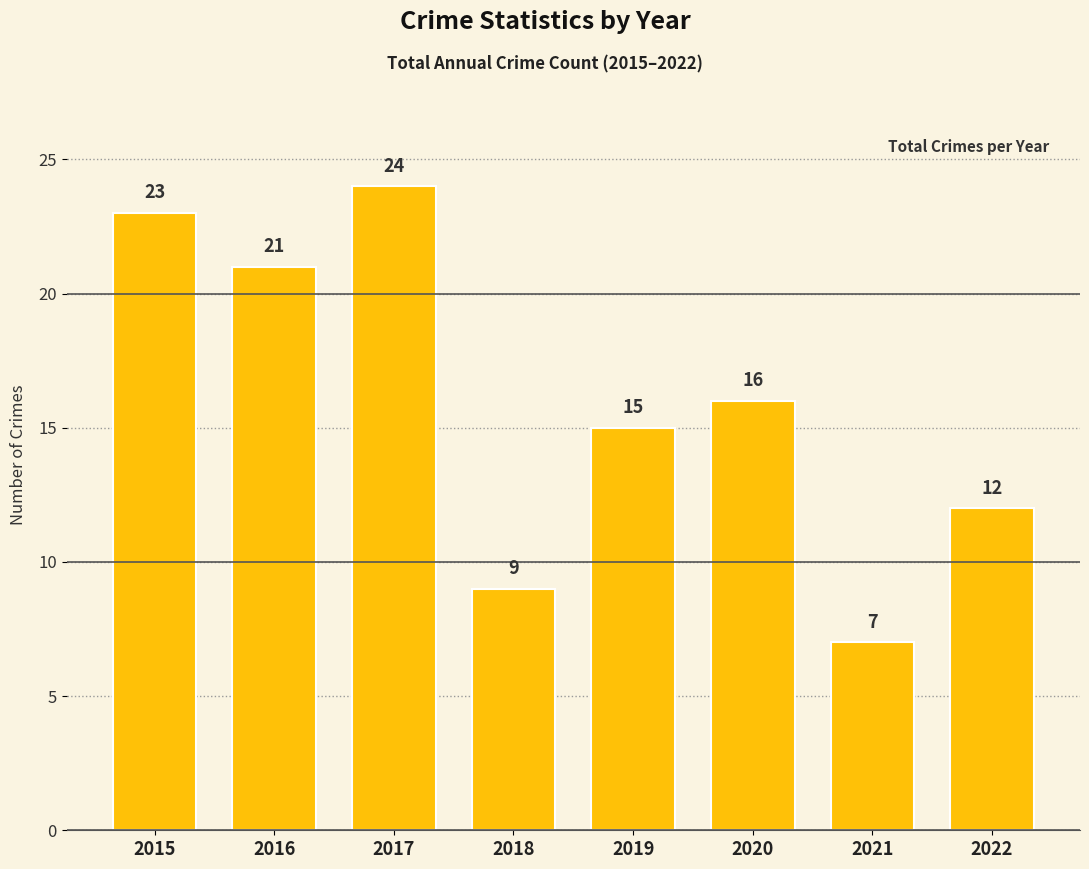

What is the change in value from 2015 to 2020?

-7